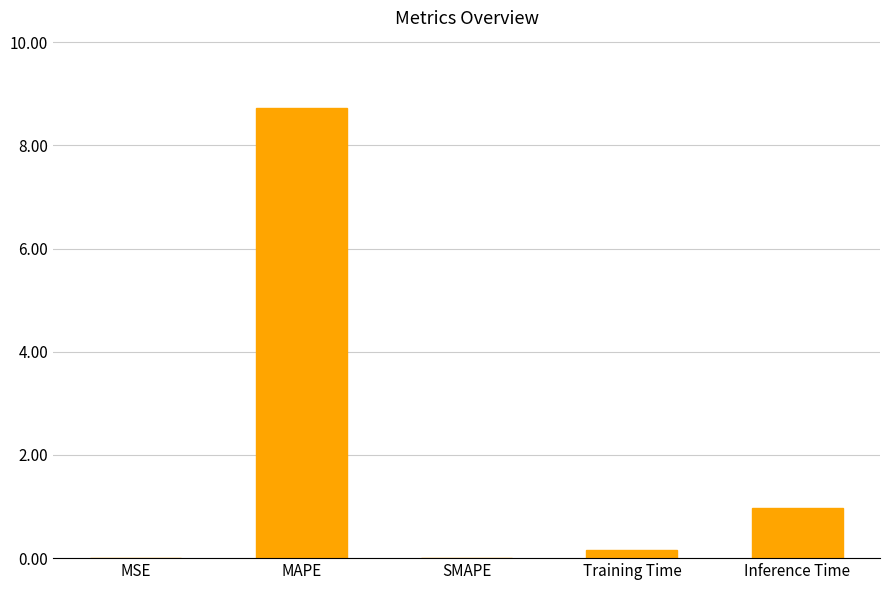

Which has a higher value, MAPE or SMAPE?

MAPE